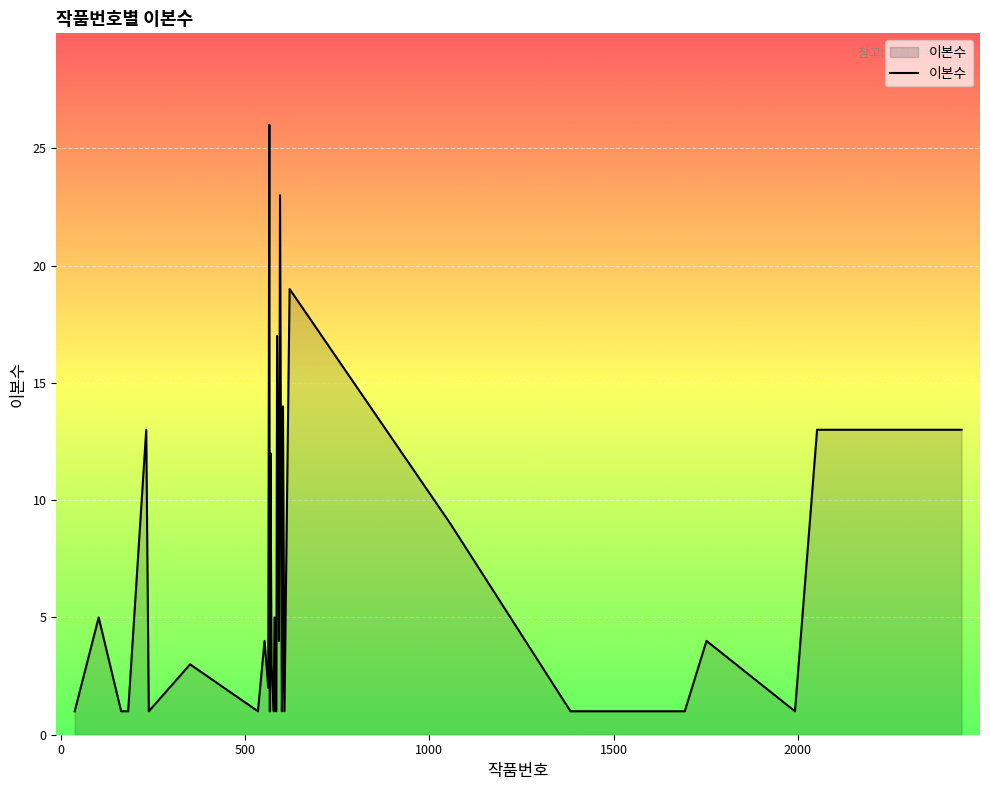

What is the maximum value shown in the chart?

26